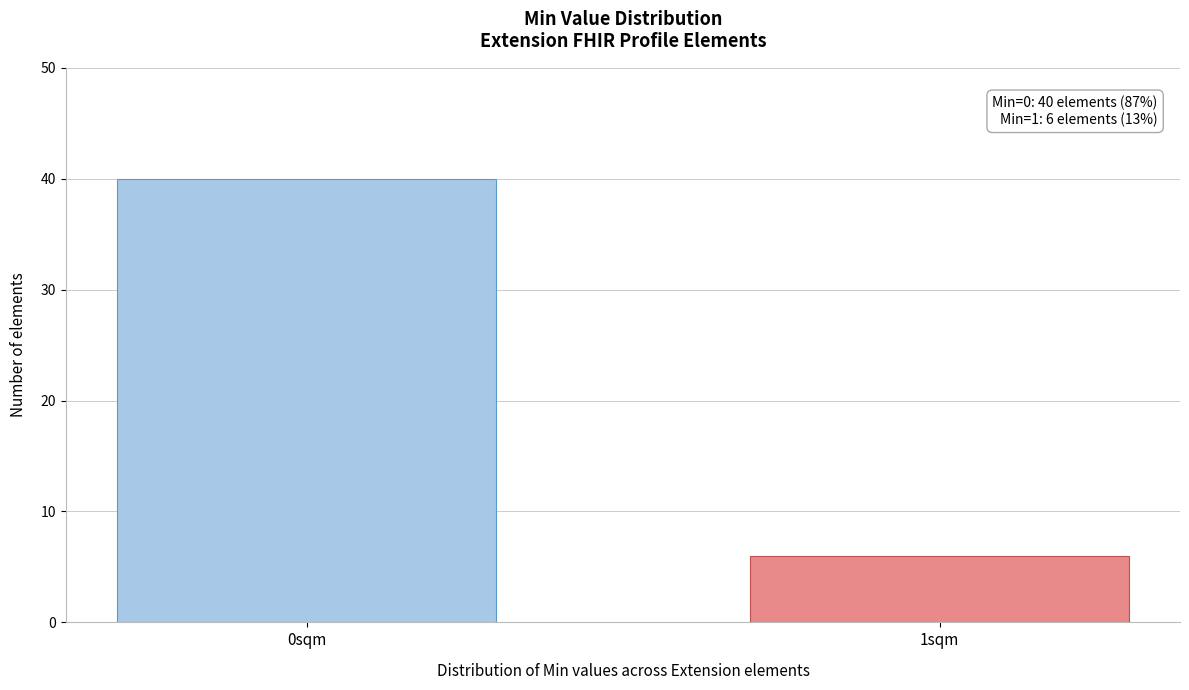

Reading right to left, extract all data points from this chart.

6	40